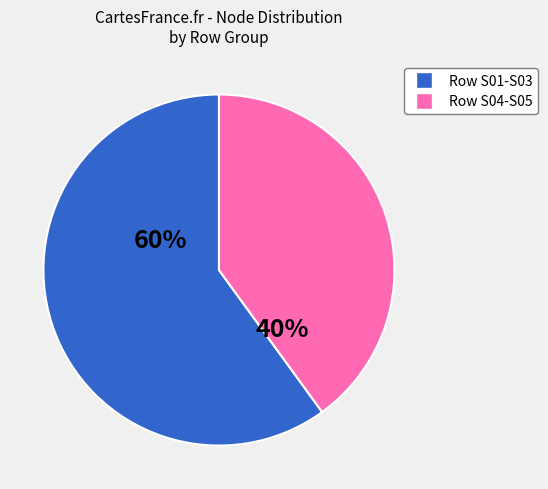

To the nearest percent, what is the difference between the largest and smallest slice percentages?

20%